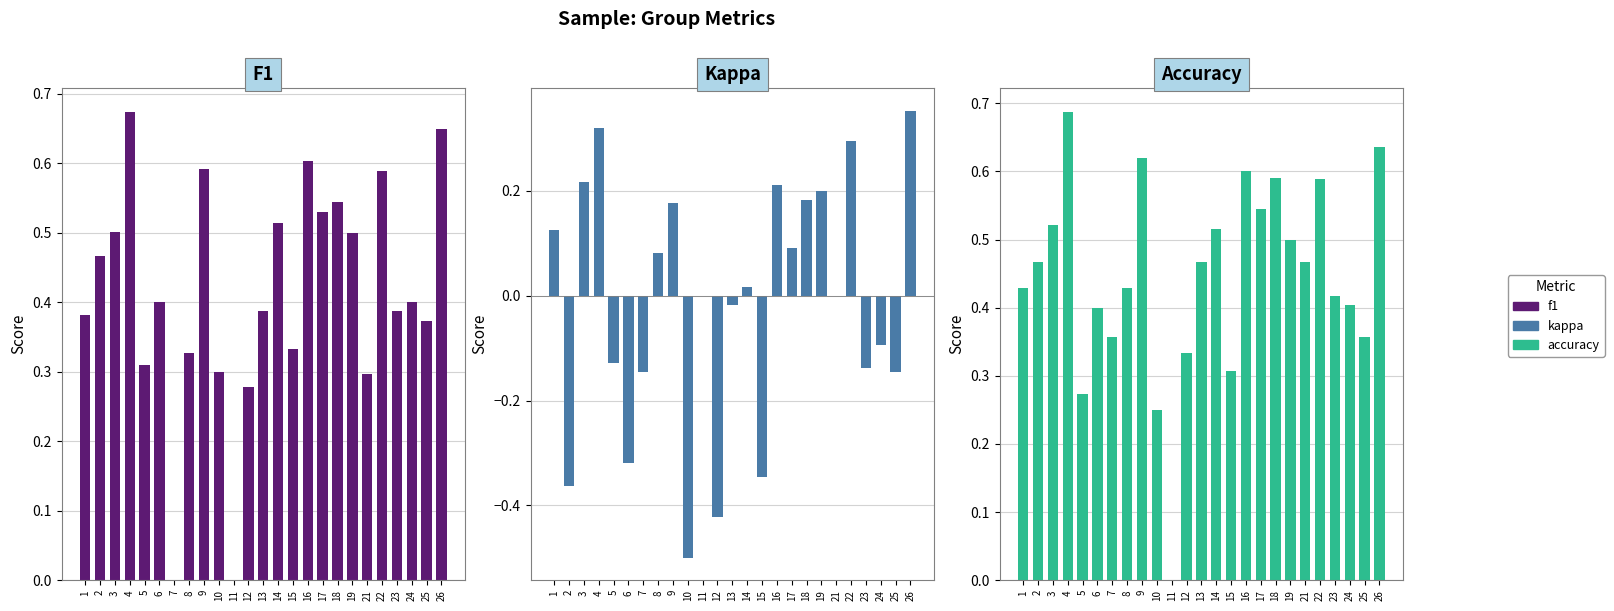

What is the difference between the maximum and minimum values in the kappa series?

0.9